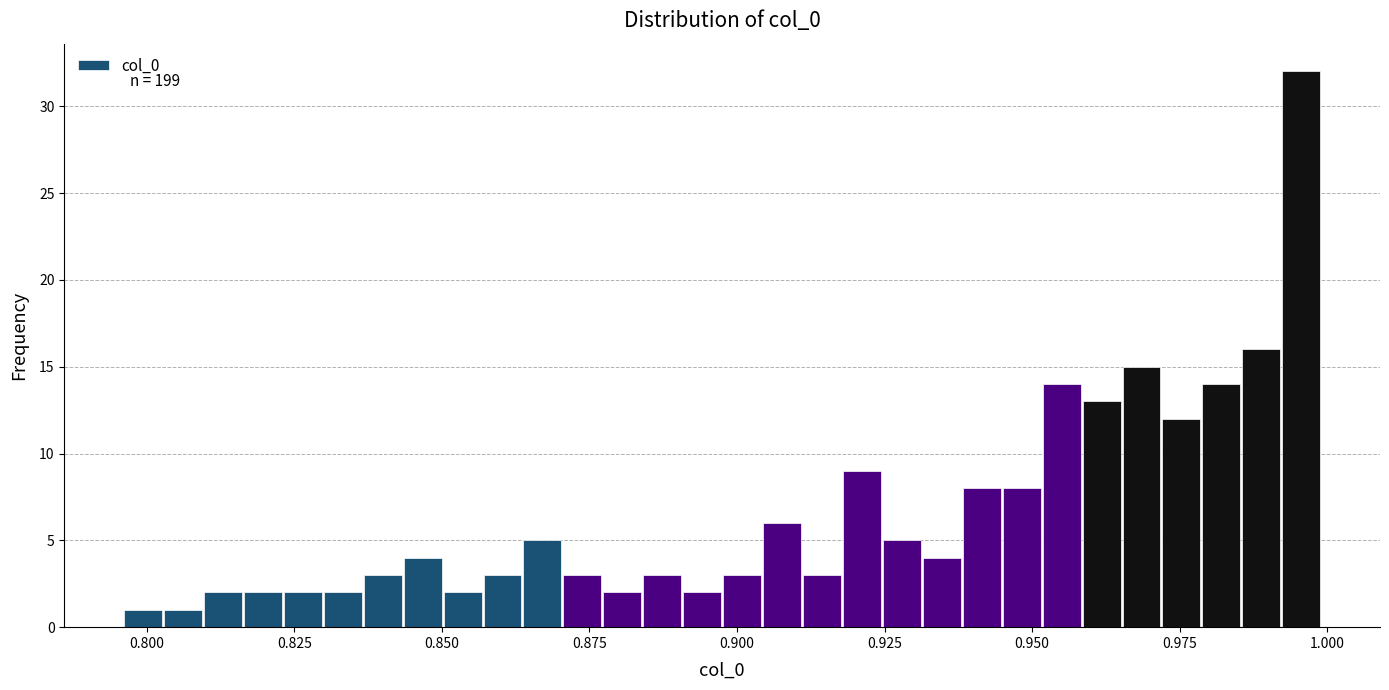

Read against the x-axis, roughly where is the centre of the tallest bar?

0.995